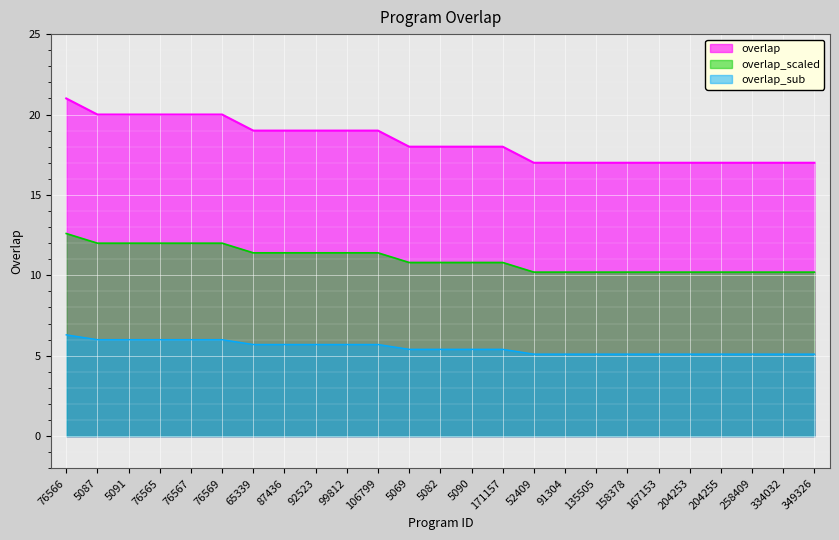

Rank the categories by value from lowest to highest.

52409, 91304, 135505, 158378, 167153, 204253, 204255, 258409, 334032, 349326, 5069, 5082, 5090, 171157, 65339, 87436, 92523, 99812, 106799, 5087, 5091, 76565, 76567, 76569, 76566